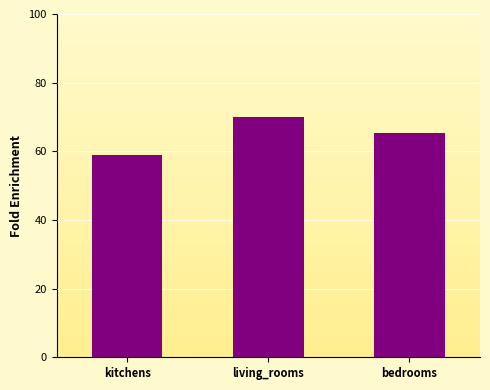

At which label is the value closest to 64?

bedrooms